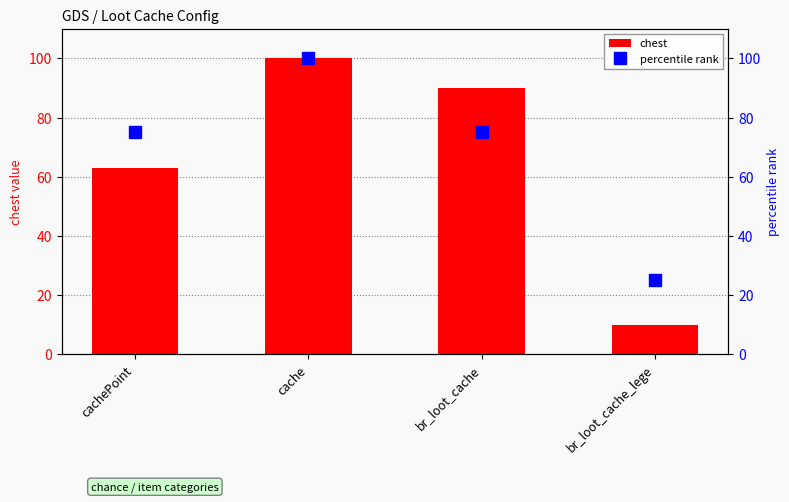

What is the approximate value of chest at br_loot_cache?

90